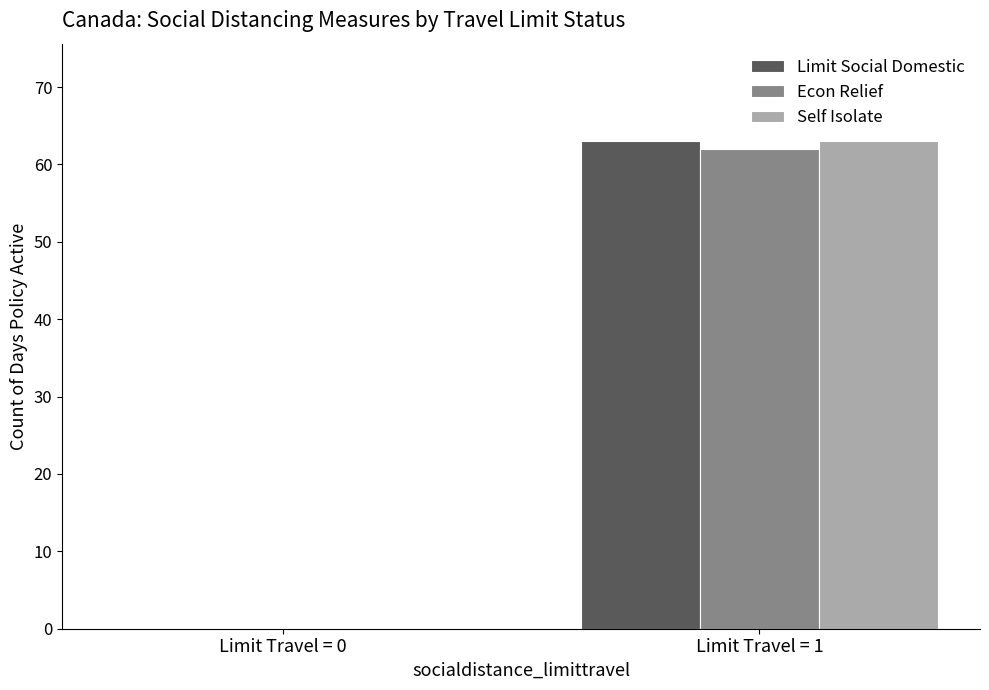

What is the spread (max minus min) of values at Limit Travel = 1?

1